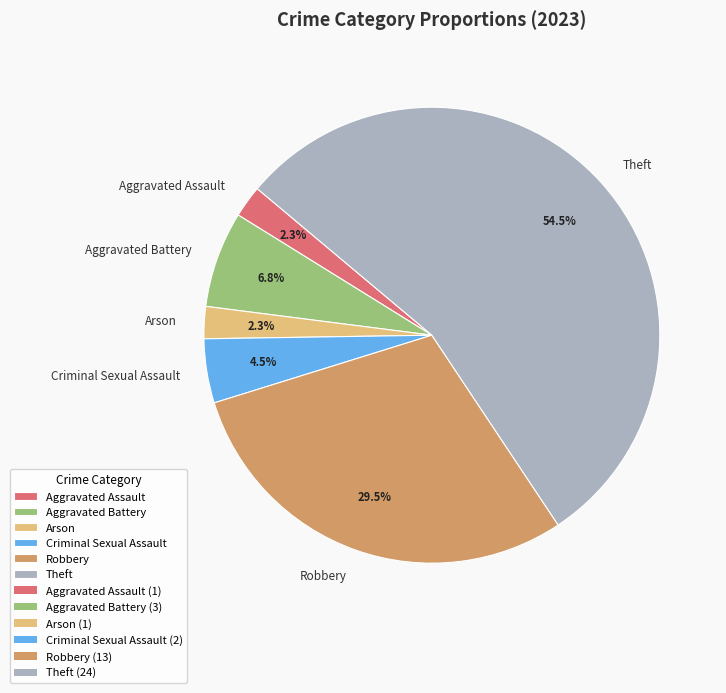

What percentage is NOT represented by Arson?

97.7%